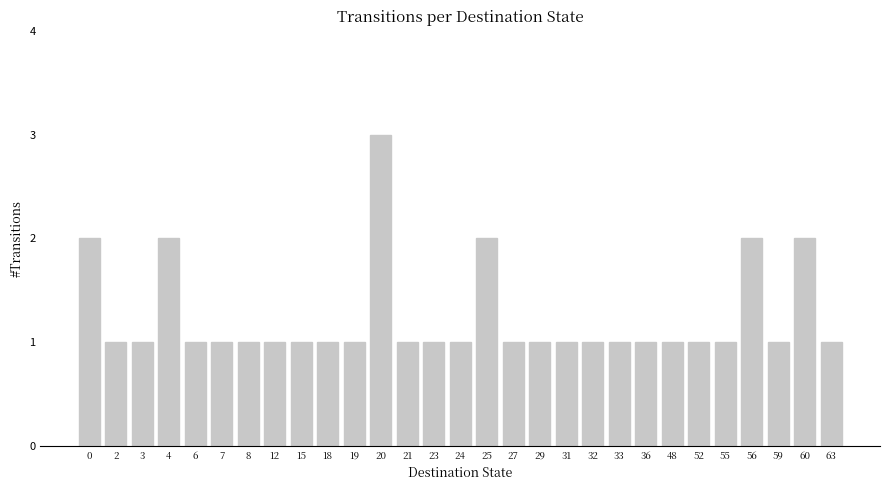

What is the value of the 19th bar from the left?

1